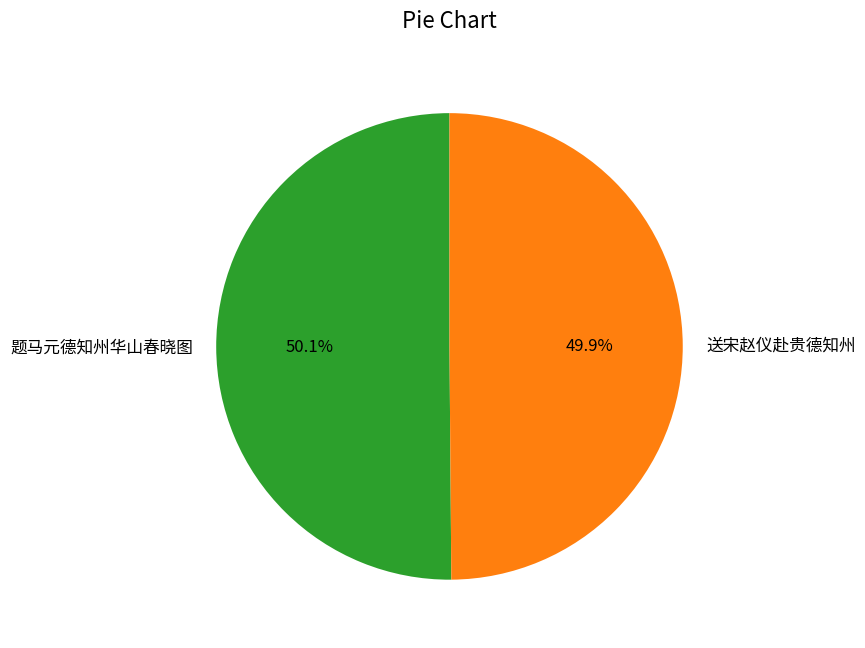

To the nearest percent, what portion does 题马元德知州华山春晓图 represent?

50%